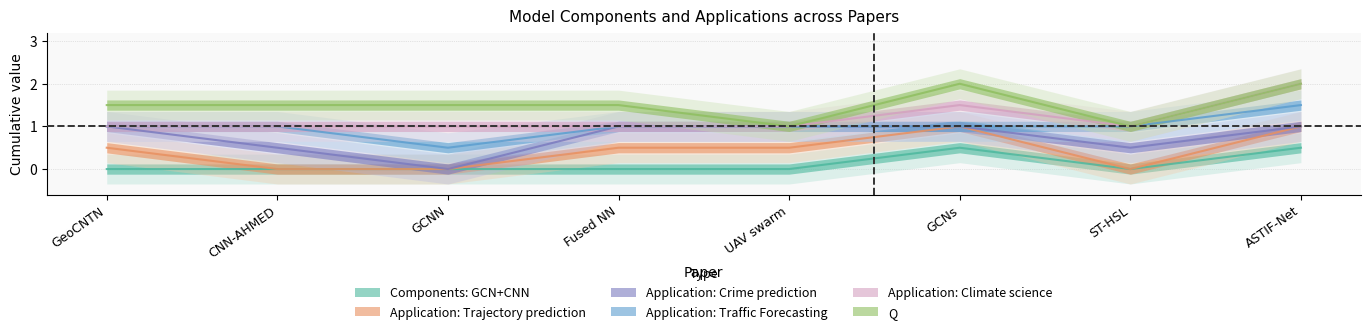

What is the spread (max minus min) of values at UAV swarm?

1